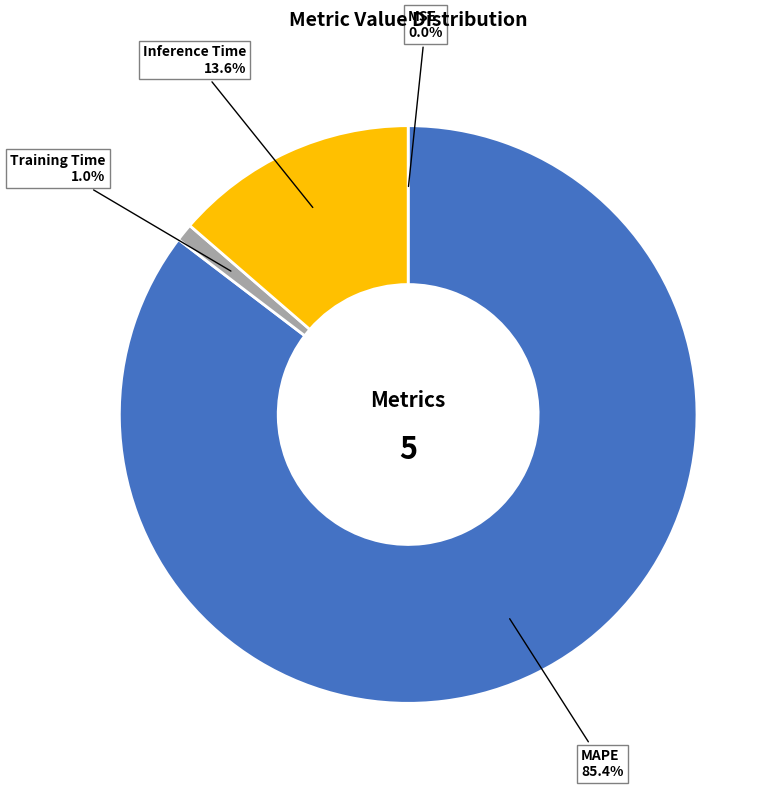

To the nearest percent, what is the difference between the largest and smallest slice percentages?

85%